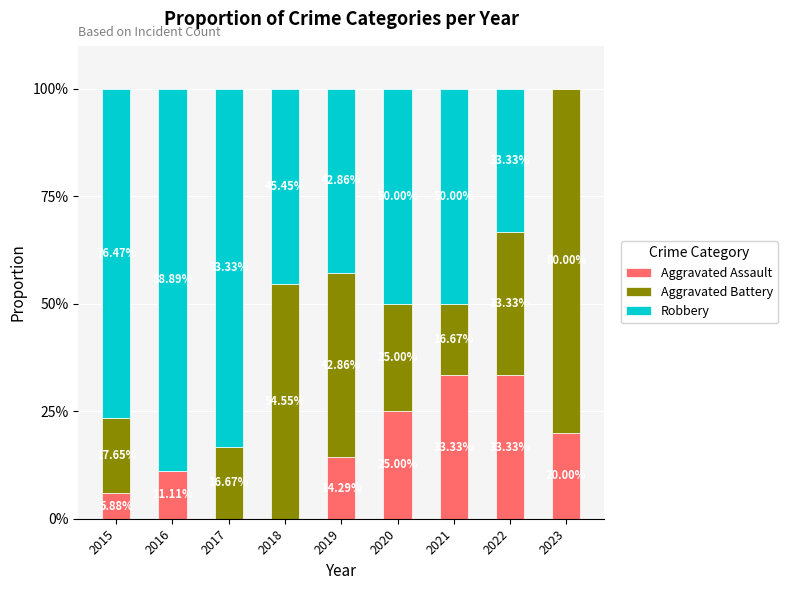

What is the total value across all series at 2017?

100.0